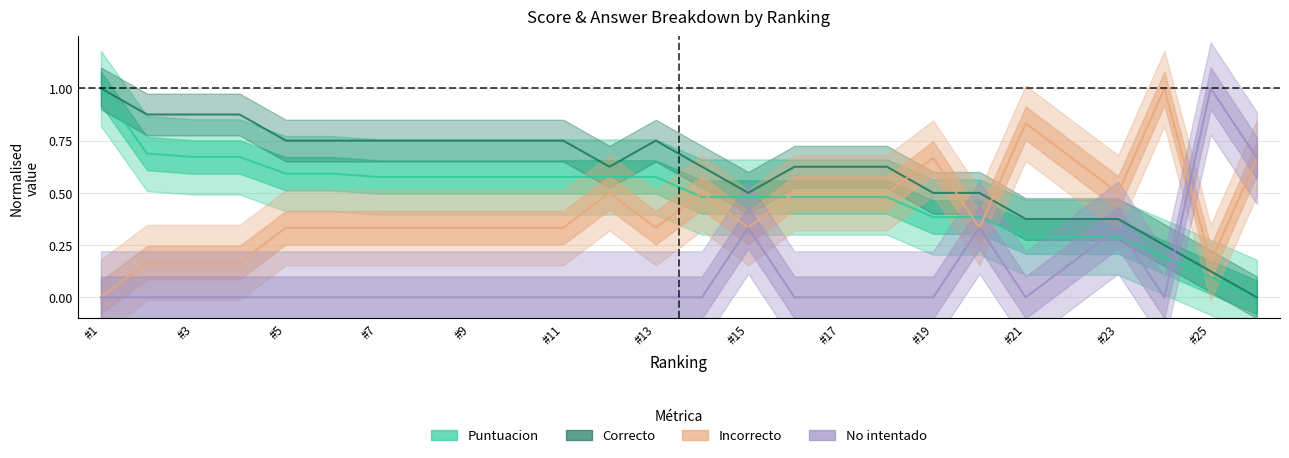

At which category is the sum across all series the highest?

#1